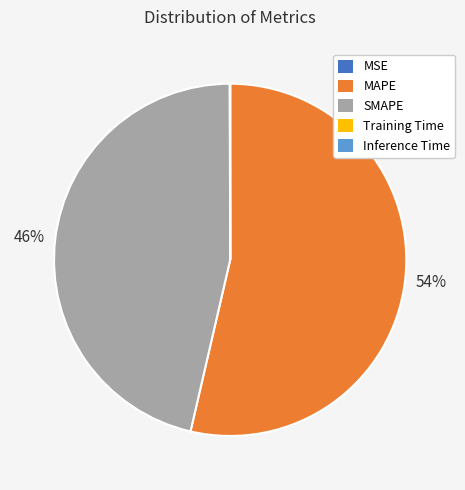

The SMAPE slice represents 46% of the pie. True or false?

True